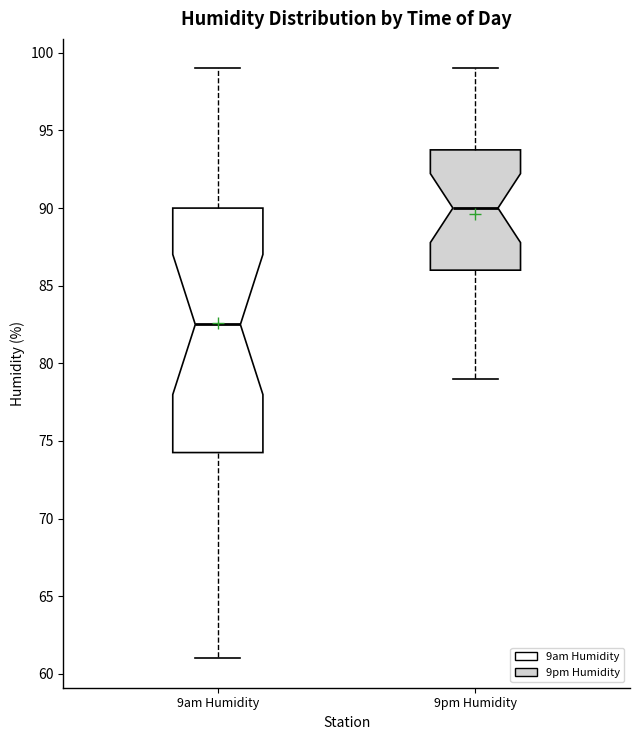

Where does the upper whisker of the box for 9pm Humidity end on the y-axis? The values are not printed on the chart, so give them approximately, as read against the axis.

99.0